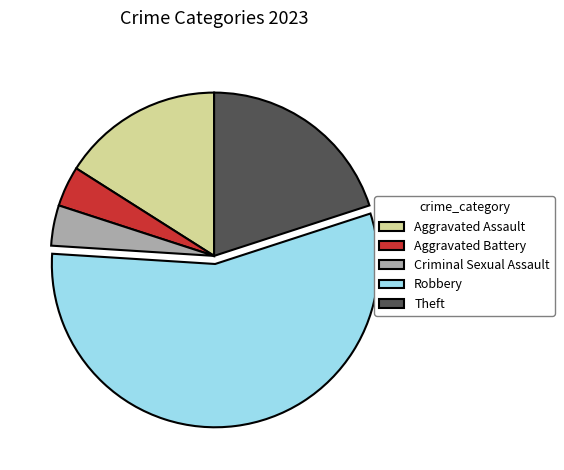

Which category accounts for the majority?

Robbery